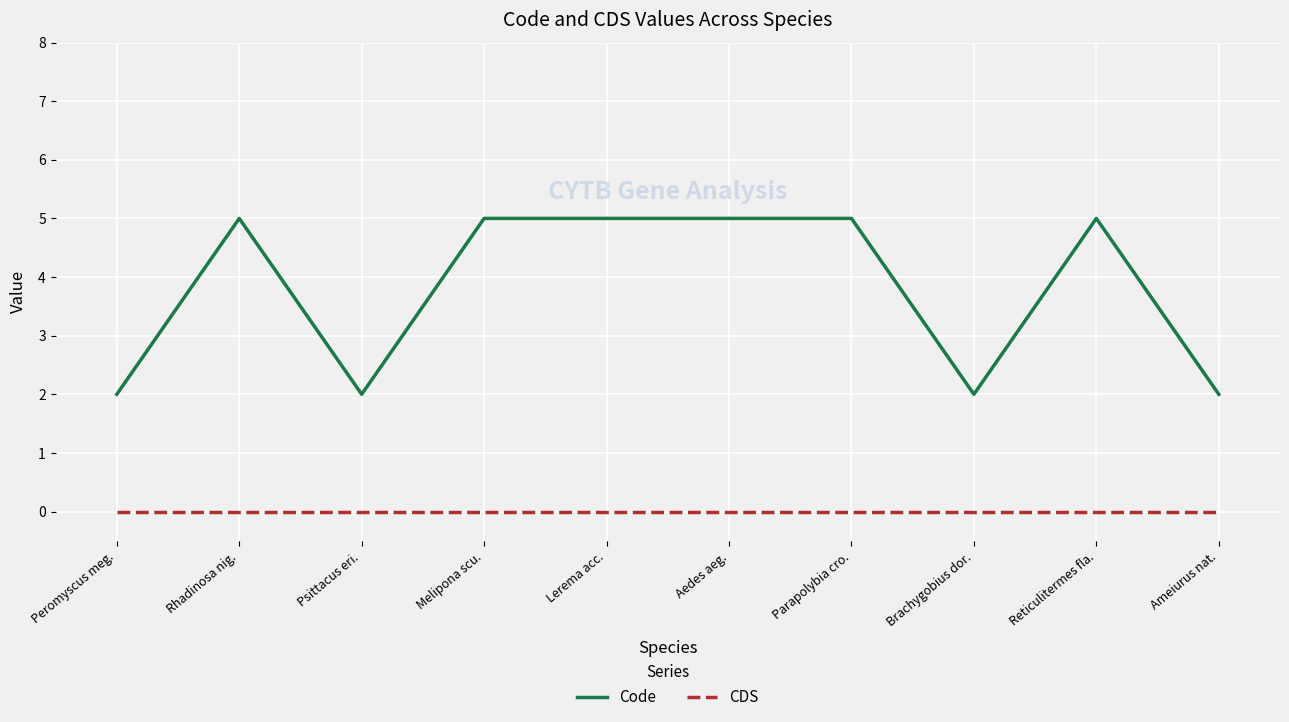

Count the number of data series in this chart.

2